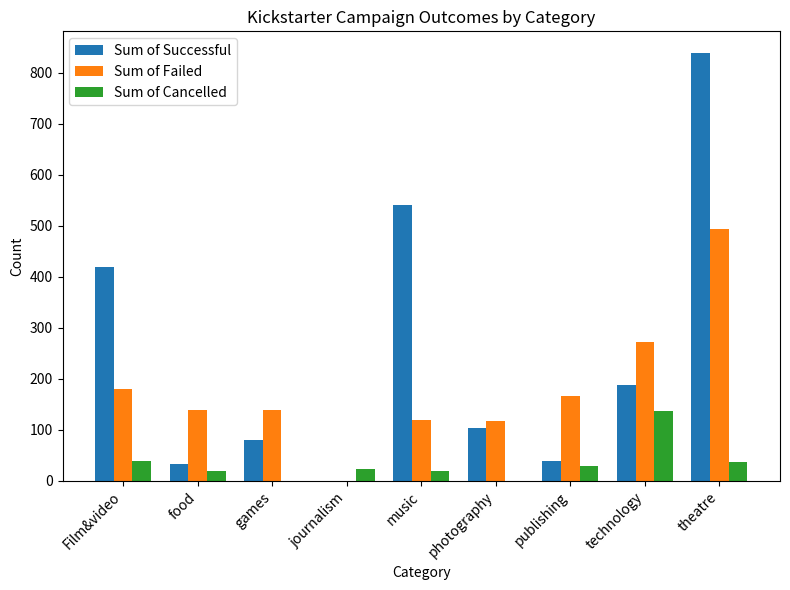

Which label corresponds to the largest value in the chart?

theatre